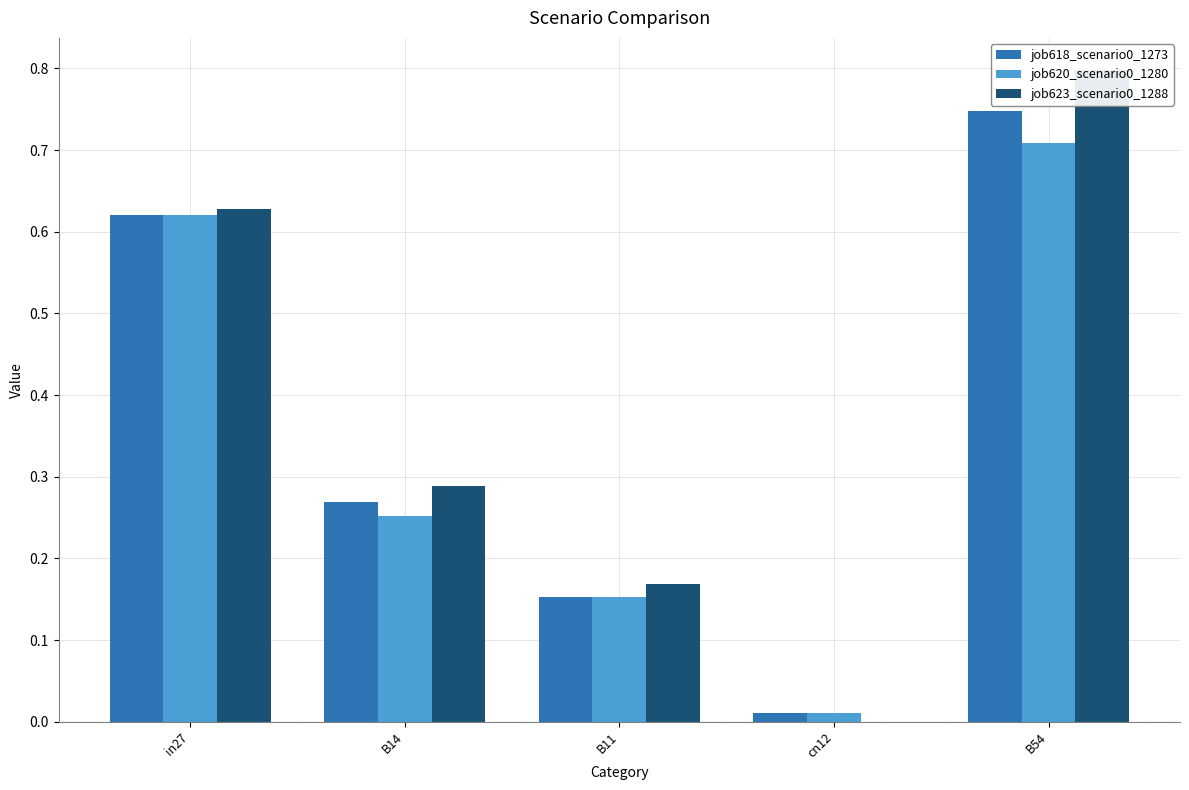

Is it true that job620_scenario0_1280 equals 1.1 at B54?

False